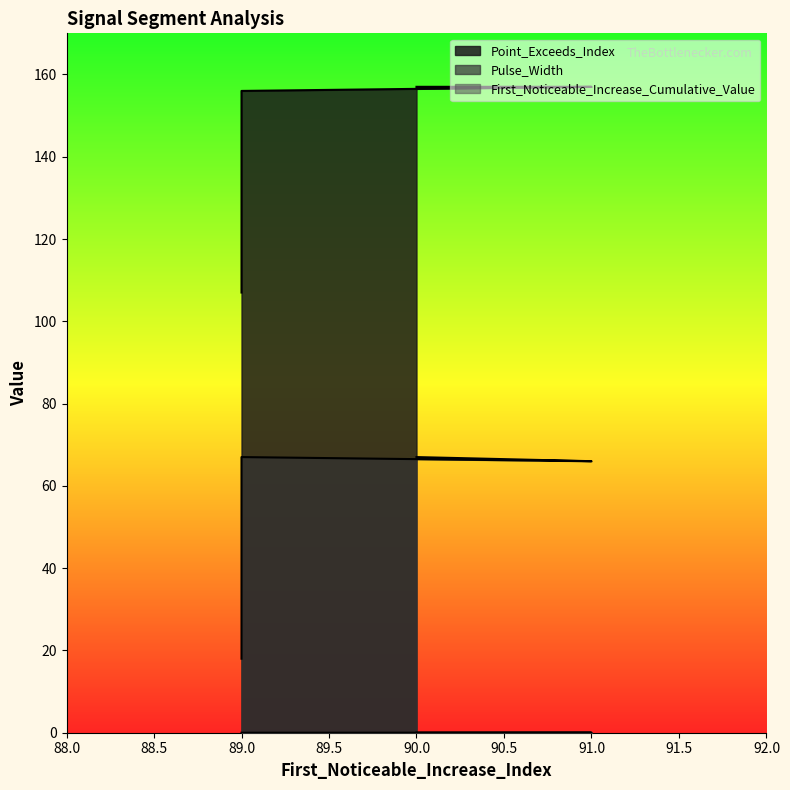

Count the First_Noticeable_Increase_Cumulative_Value values in the range 0 to 1.

5